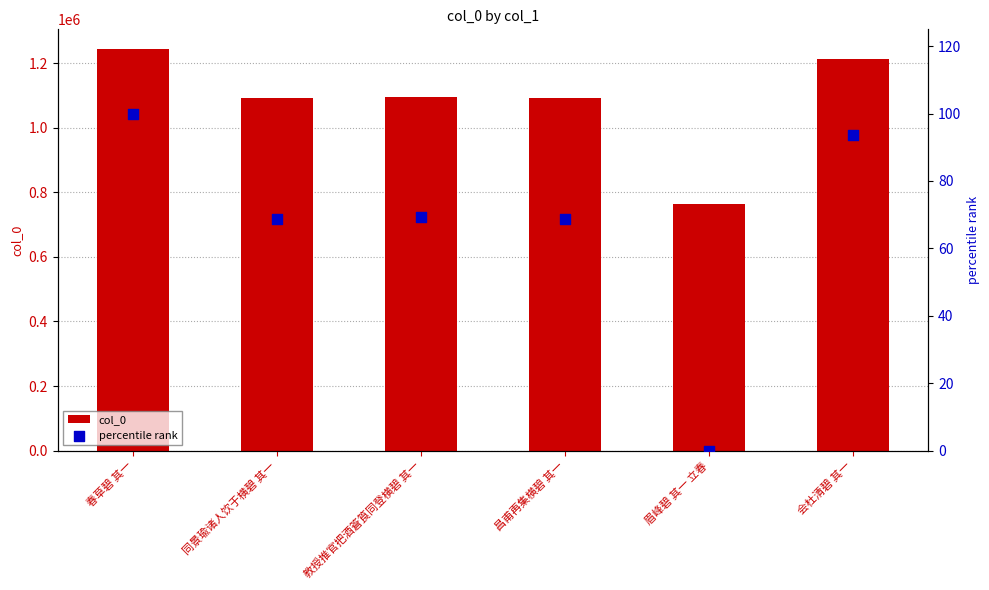

What is the total value across all series at 同景瑜诸人饮于横碧 其一?

1093042.8